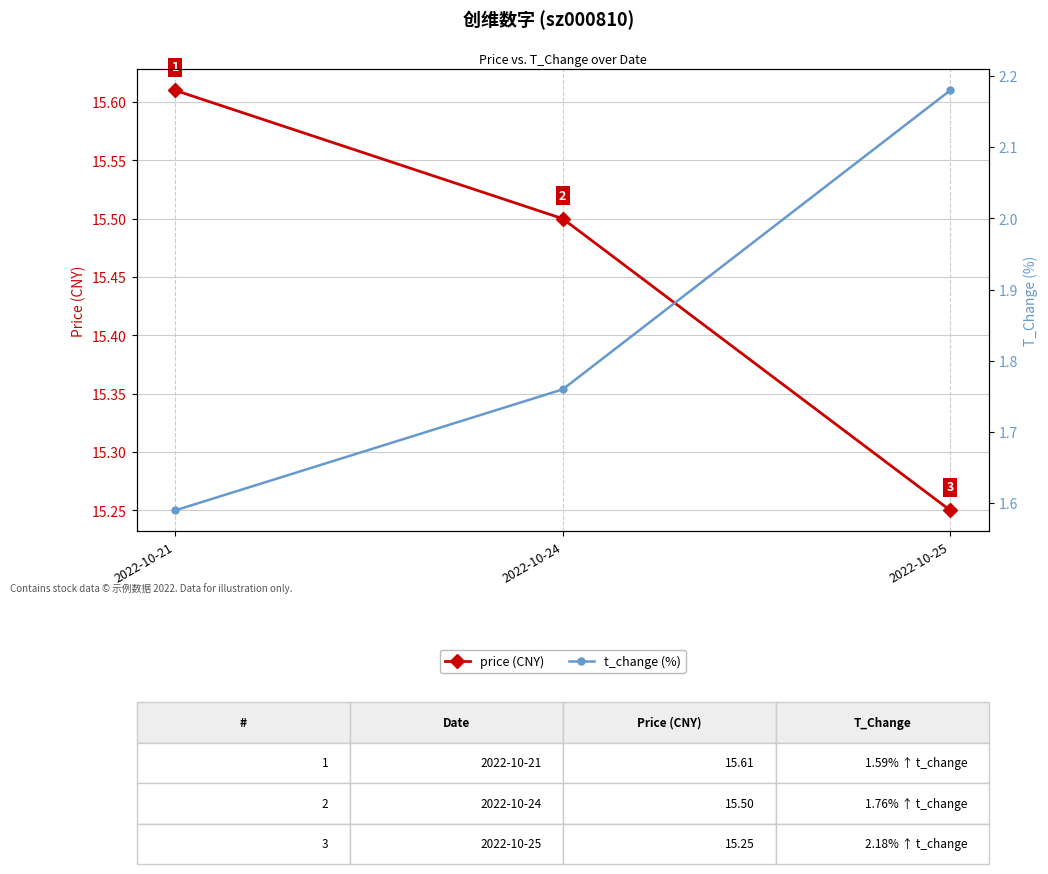

List the series in order of their peak value, lowest first.

t_change (%), price (CNY)